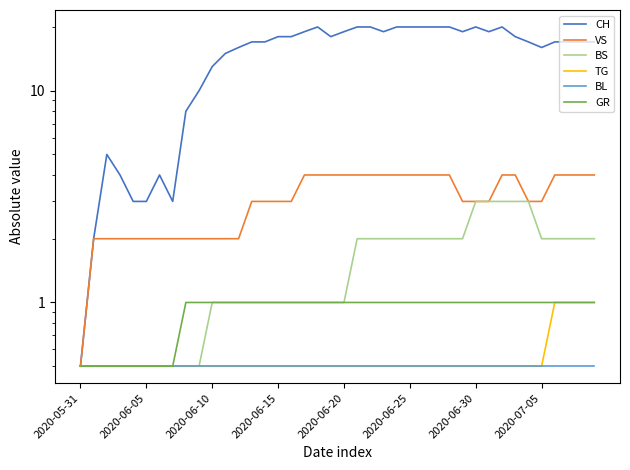

How many lines are shown in the chart?

6